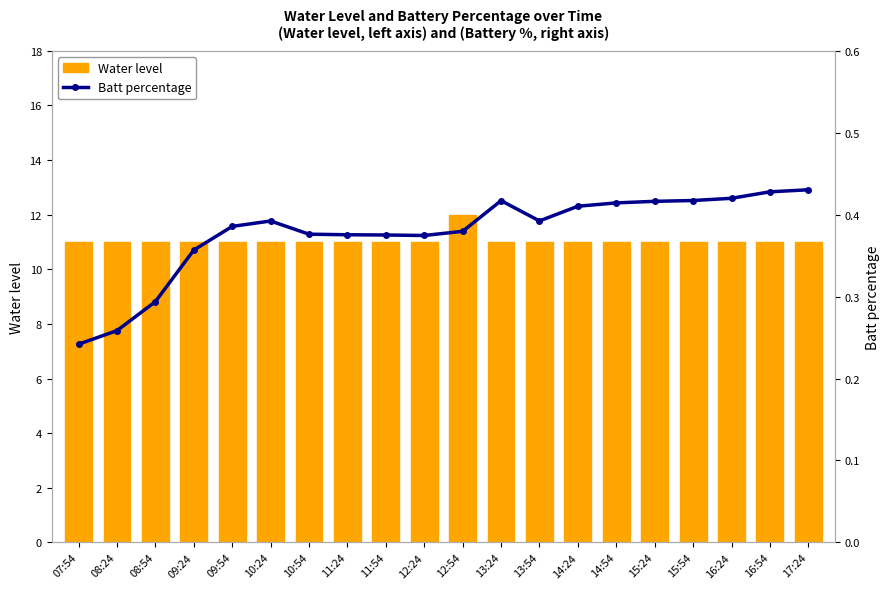

Reading right to left, extract all data points from this chart.

Water level: 17:24=11.0	16:54=11.0	16:24=11.0	15:54=11.0	15:24=11.0	14:54=11.0	14:24=11.0	13:54=11.0	13:24=11.0	12:54=12.0	12:24=11.0	11:54=11.0	11:24=11.0	10:54=11.0	10:24=11.0	09:54=11.0	09:24=11.0	08:54=11.0	08:24=11.0	07:54=11.0
Batt percentage: 17:24=0.4	16:54=0.4	16:24=0.4	15:54=0.4	15:24=0.4	14:54=0.4	14:24=0.4	13:54=0.4	13:24=0.4	12:54=0.4	12:24=0.4	11:54=0.4	11:24=0.4	10:54=0.4	10:24=0.4	09:54=0.4	09:24=0.4	08:54=0.3	08:24=0.3	07:54=0.2